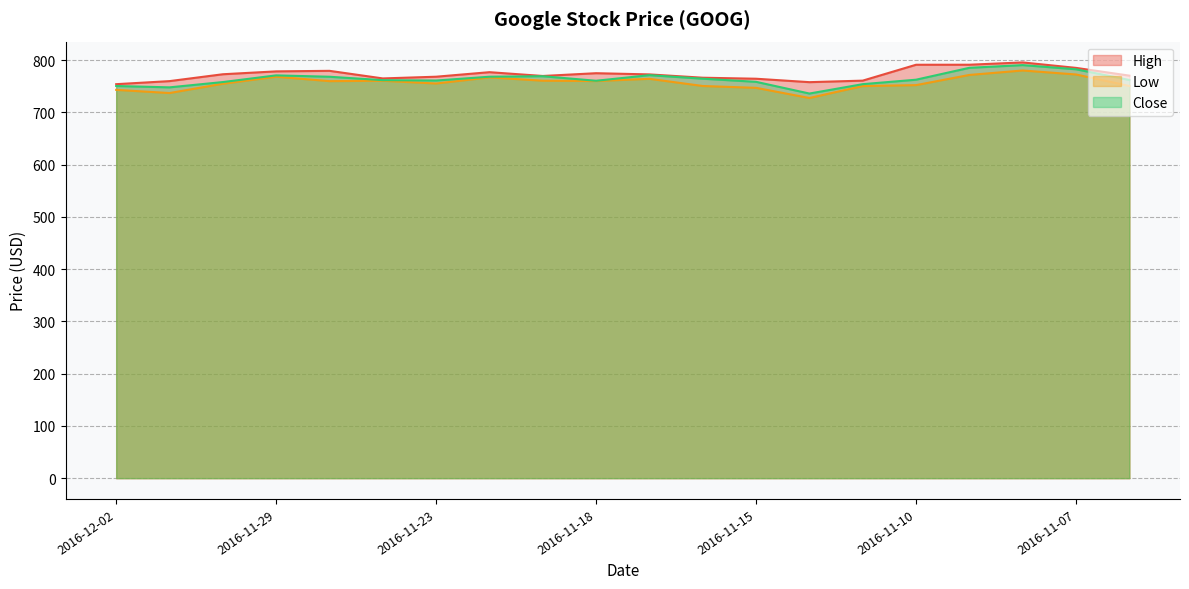

Rank the categories by Close value from highest to lowest.

2016-11-08, 2016-11-09, 2016-11-07, 2016-11-17, 2016-11-29, 2016-11-21, 2016-11-22, 2016-11-28, 2016-11-16, 2016-11-10, 2016-11-04, 2016-11-25, 2016-11-23, 2016-11-18, 2016-11-15, 2016-11-30, 2016-11-11, 2016-12-02, 2016-12-01, 2016-11-14